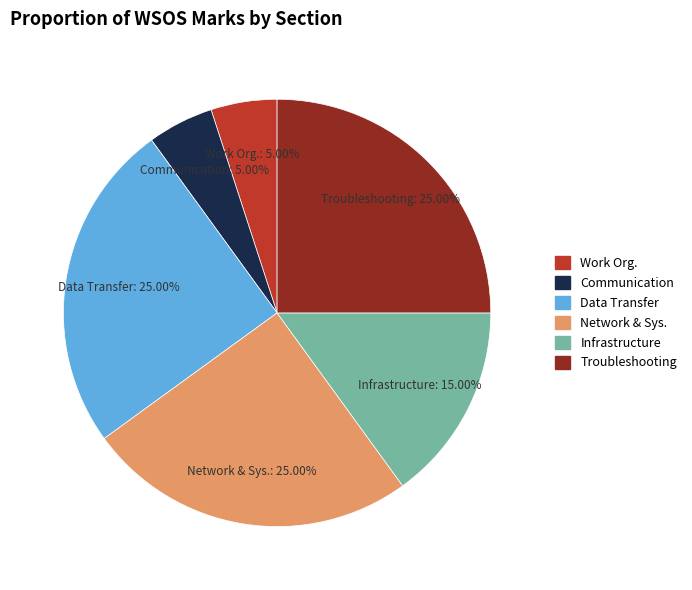

Approximately how many times larger is the value at Network & Sys. compared to Data Transfer?

1.0